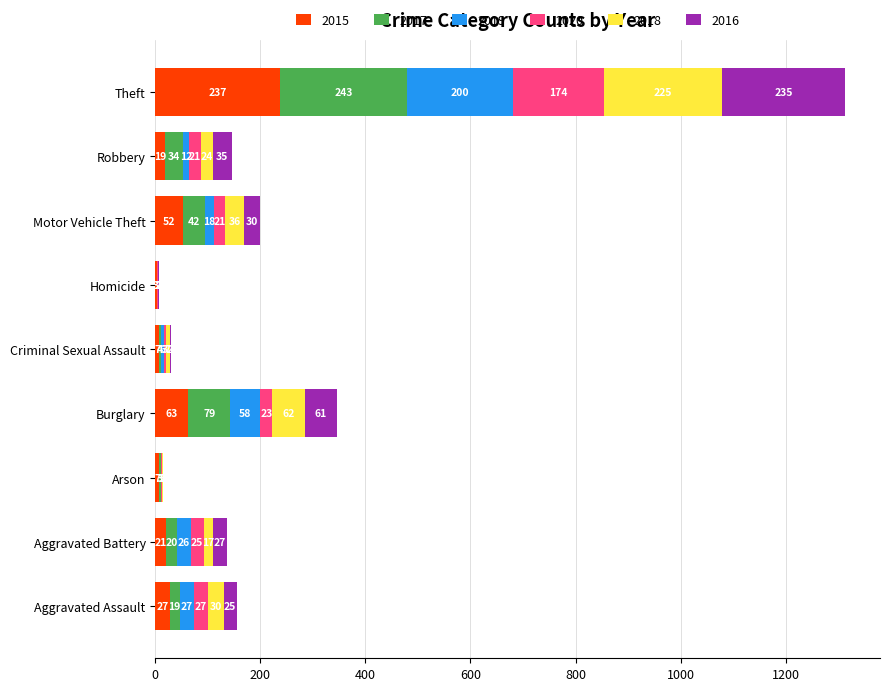

What is the sum of the 2015 values at Criminal Sexual Assault and Theft?

244